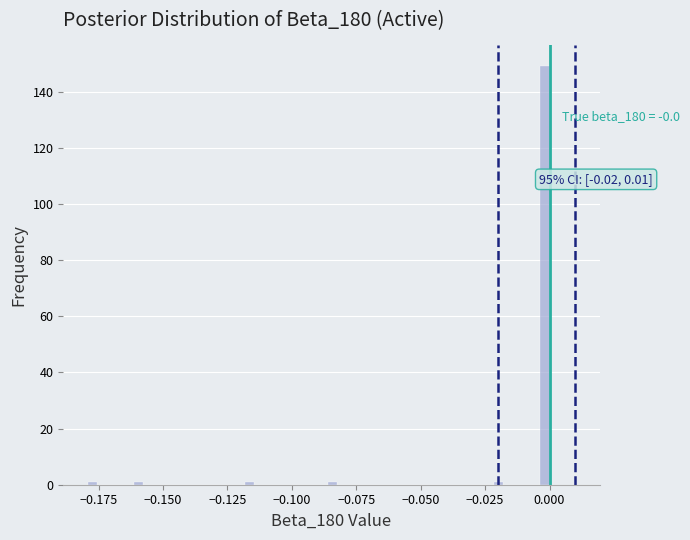

Around what value on the x-axis is the tallest bar? Give the approximate position of its centre, as read against the axis.

0.000